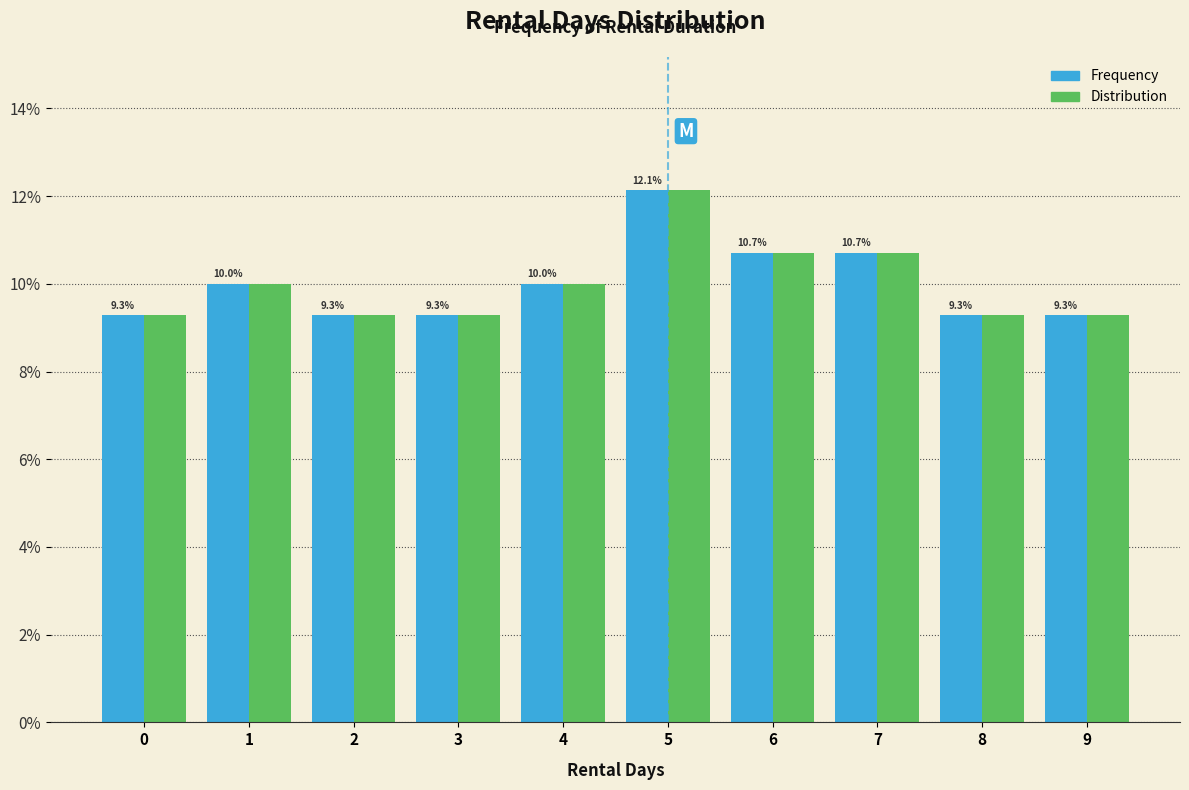

Reading right to left, what are all the values shown in this chart?

Frequency: 9=9.3	8=9.3	7=10.7	6=10.7	5=12.1	4=10.0	3=9.3	2=9.3	1=10.0	0=9.3
Distribution: 9=9.3	8=9.3	7=10.7	6=10.7	5=12.1	4=10.0	3=9.3	2=9.3	1=10.0	0=9.3